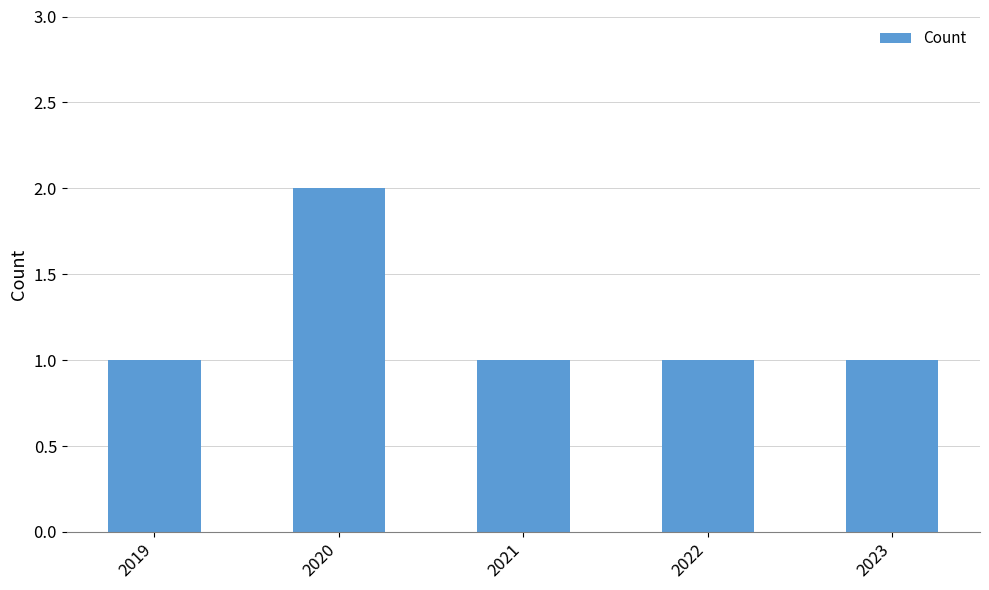

What is the value of the 3rd bar from the left?

1